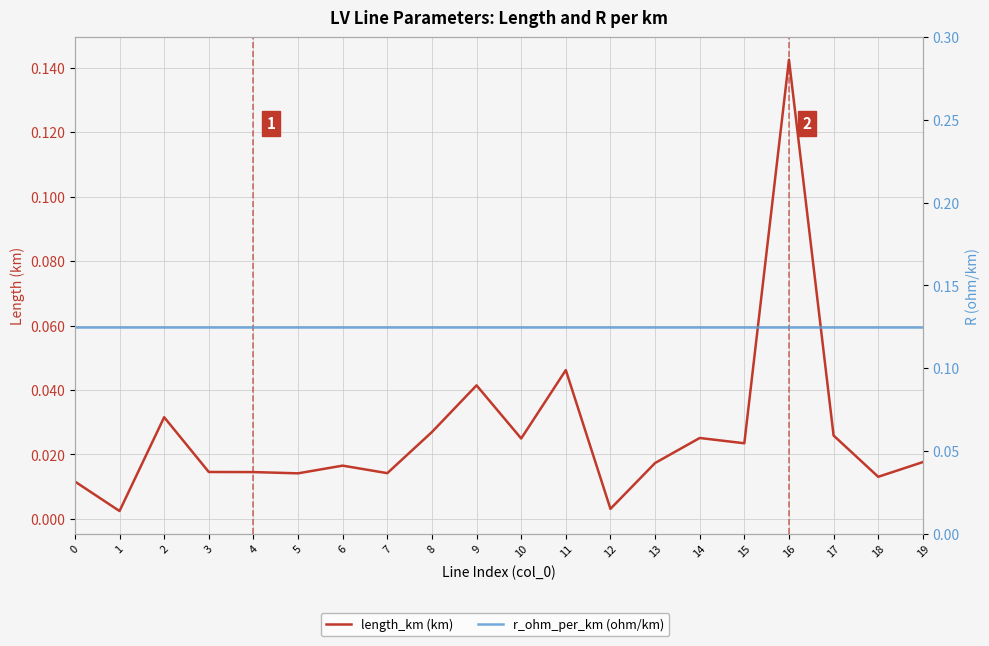

What is the greatest value displayed?

0.1